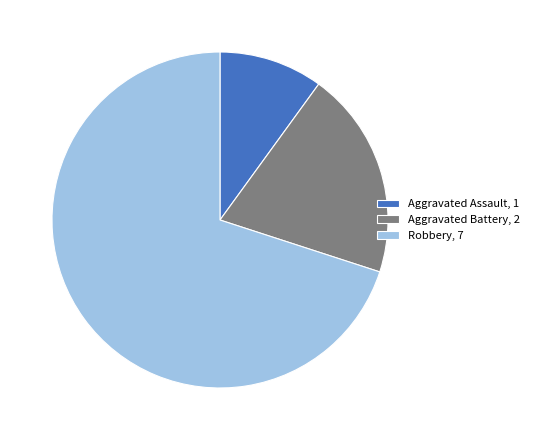

Which slice is the smallest?

Aggravated Assault